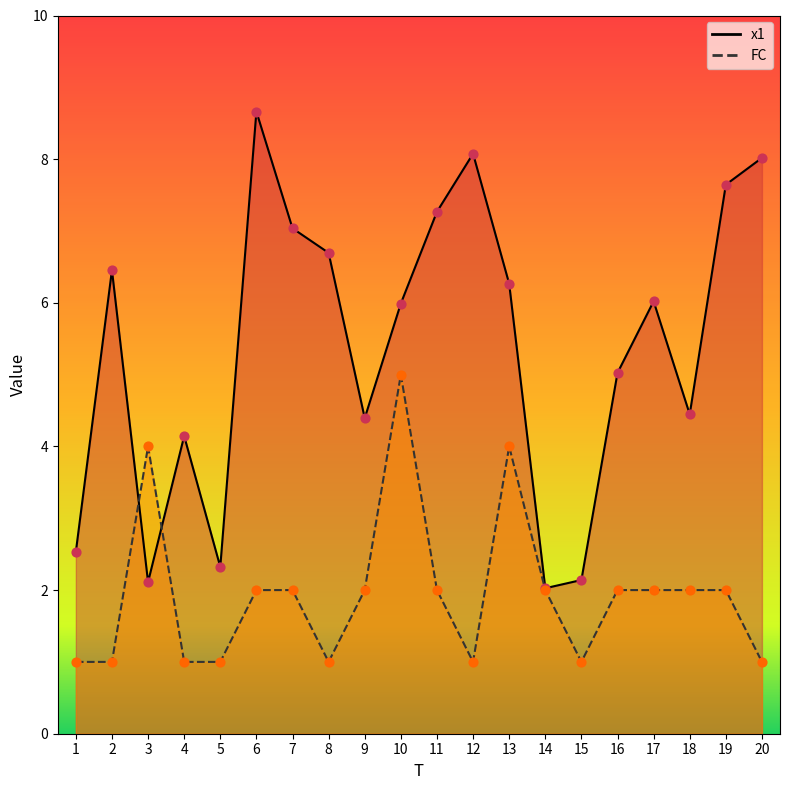

What is the total value across all series at 18?

6.4